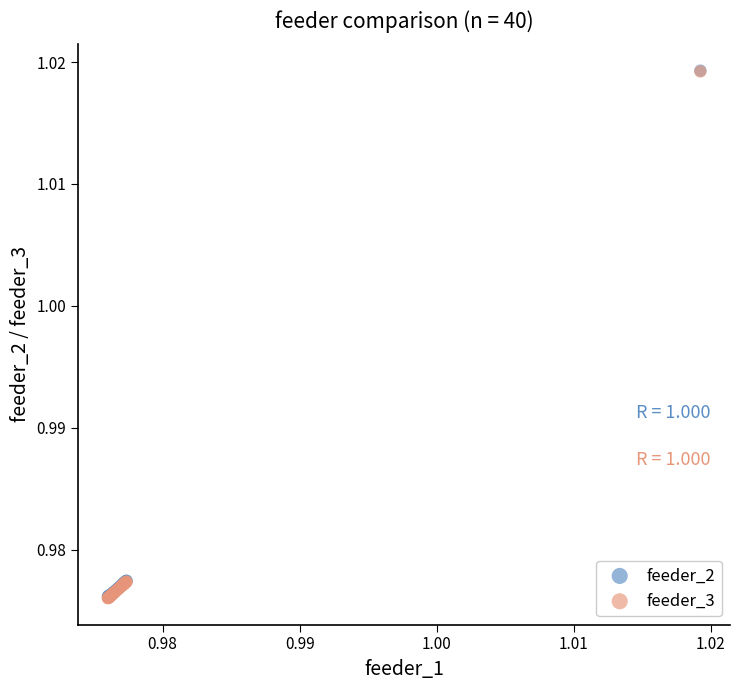

What are all the series names shown in the legend?

feeder_2, feeder_3